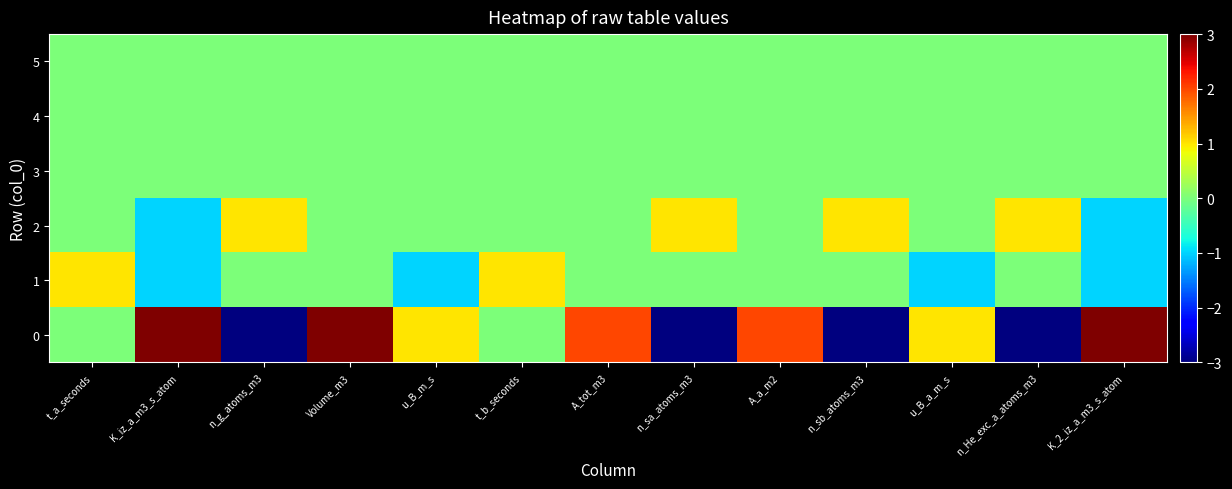

At A_a_m2, list the series in order from smallest to largest.

1, 2, 3, 4, 5, 0